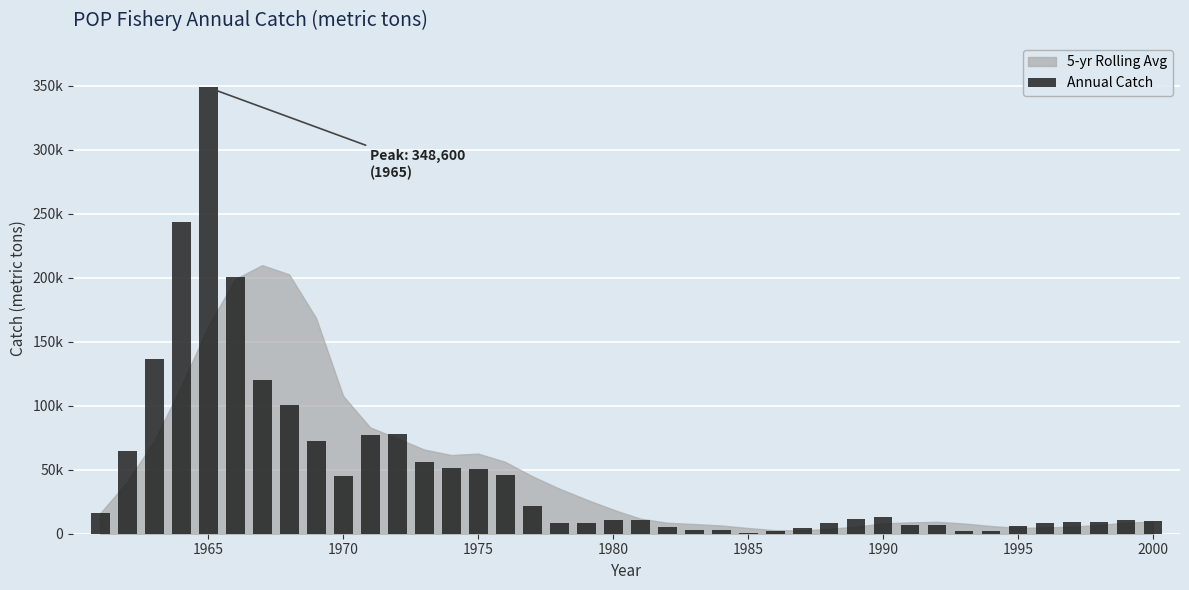

Are the bars horizontal?

No